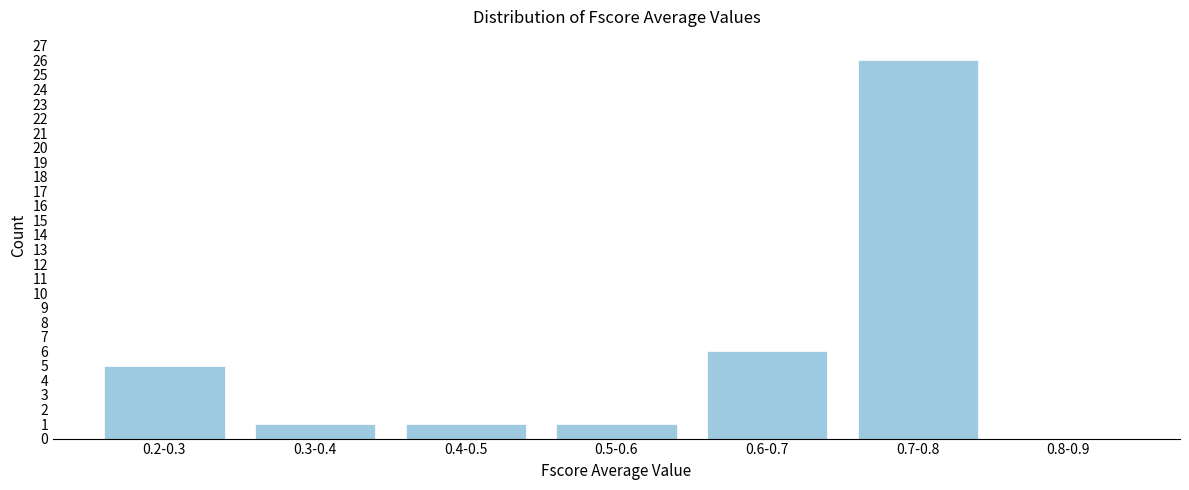

Reading left to right, extract all data points from this chart.

0.2-0.3=5	0.3-0.4=1	0.4-0.5=1	0.5-0.6=1	0.6-0.7=6	0.7-0.8=26	0.8-0.9=0